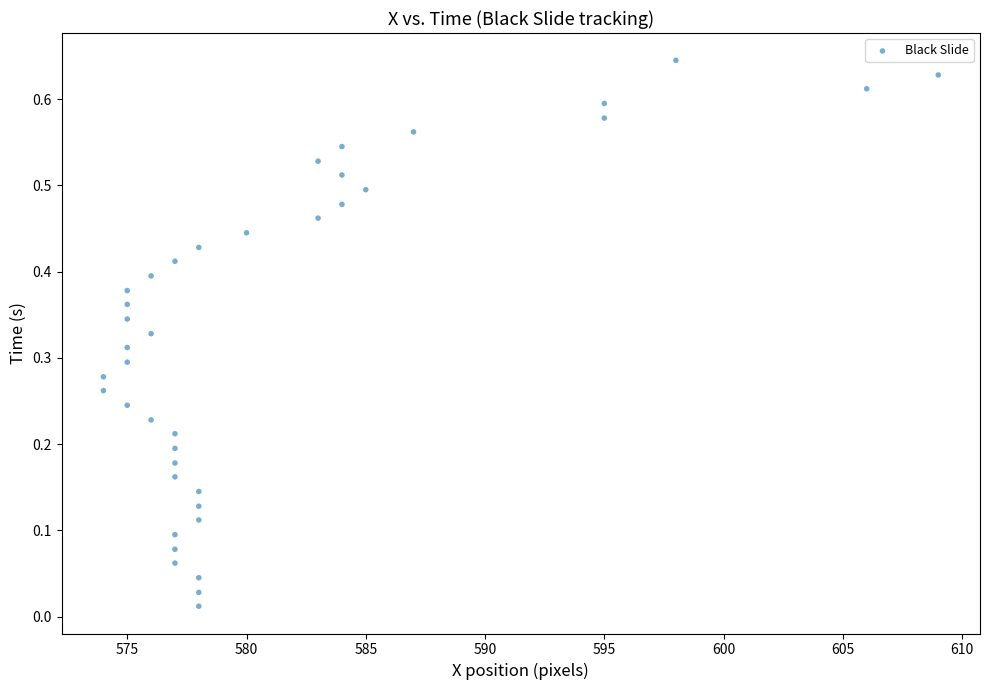

What is the range of X values (max minus min)?

35.0